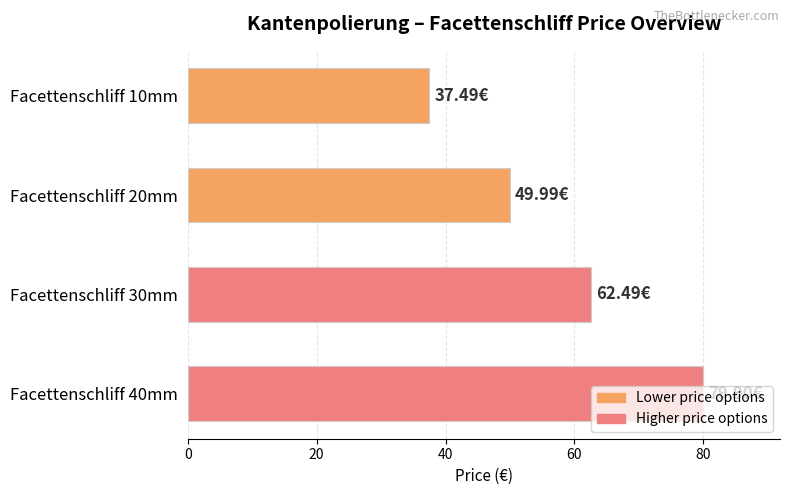

How many bars are there in total?

4